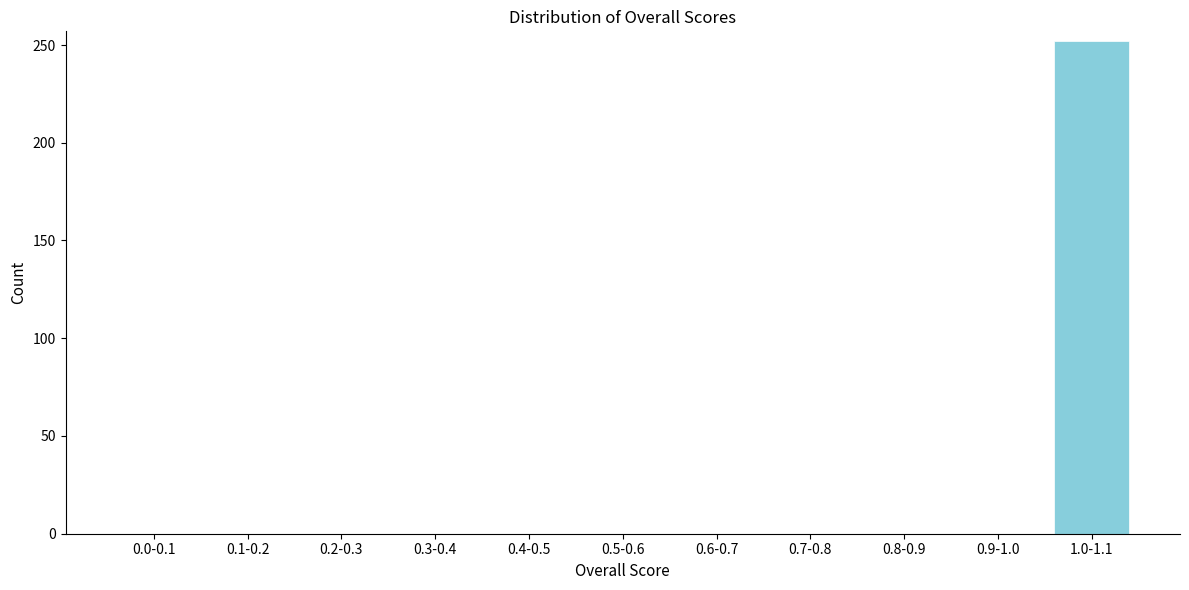

Reading right to left, what are all the values shown in this chart?

1.0-1.1=252	0.9-1.0=0	0.8-0.9=0	0.7-0.8=0	0.6-0.7=0	0.5-0.6=0	0.4-0.5=0	0.3-0.4=0	0.2-0.3=0	0.1-0.2=0	0.0-0.1=0